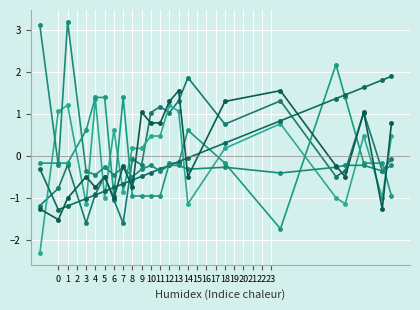

Count the number of categories in the chart.

22